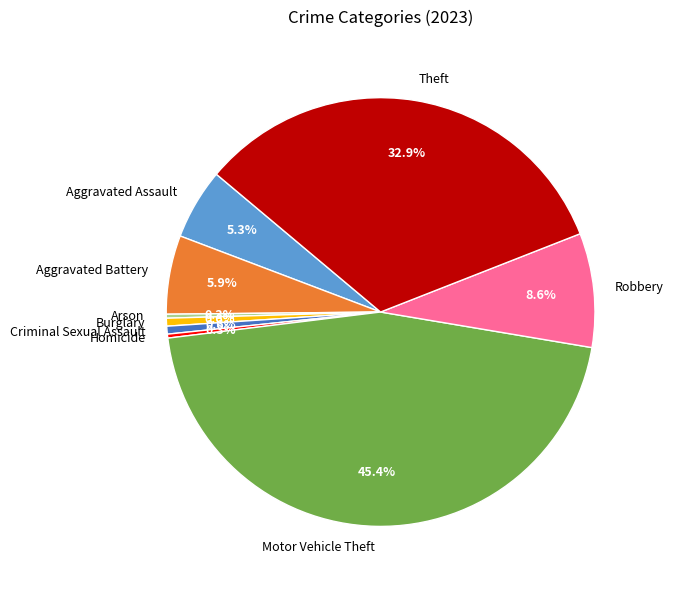

To the nearest percent, what portion does Robbery represent?

9%